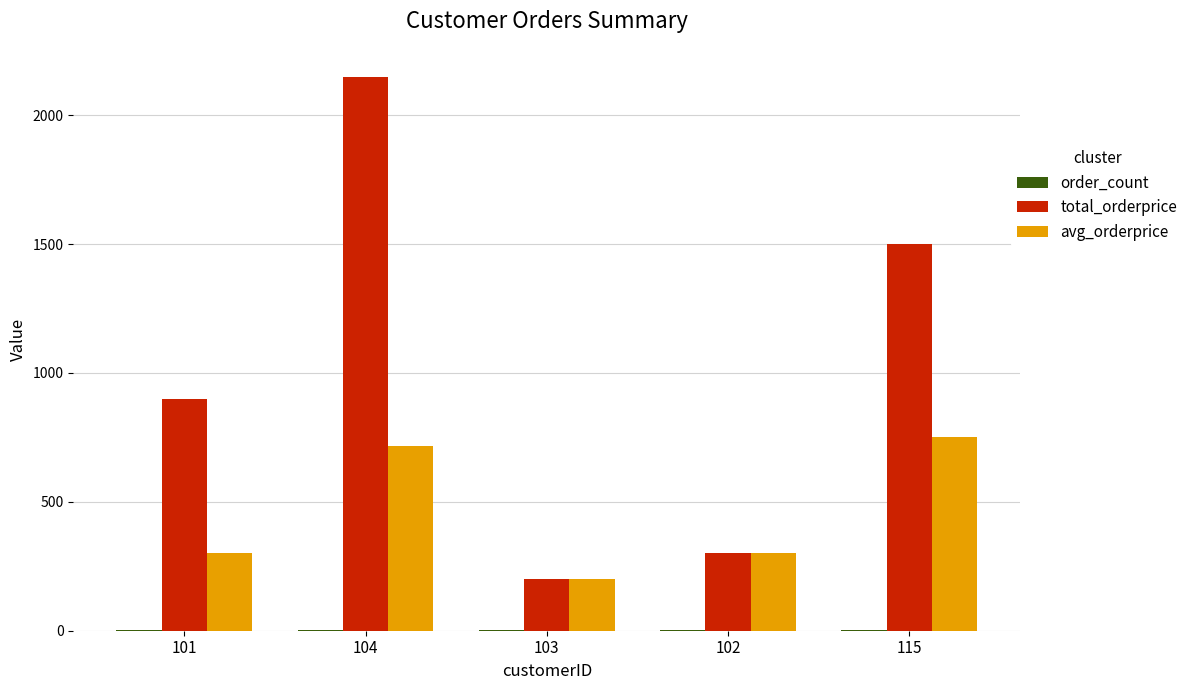

What is the difference between the total_orderprice values at 104 and 102?

1850.0